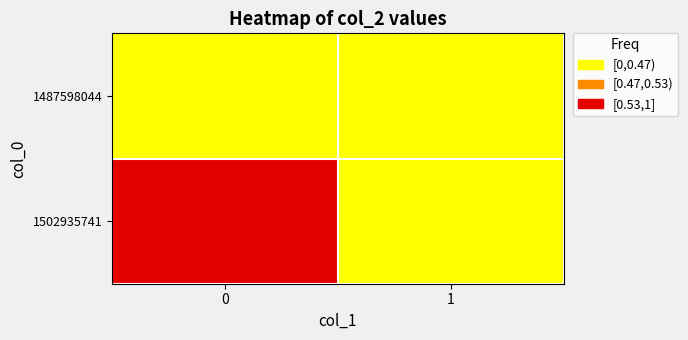

List the series in order of their peak value, lowest first.

1487598044, 1502935741